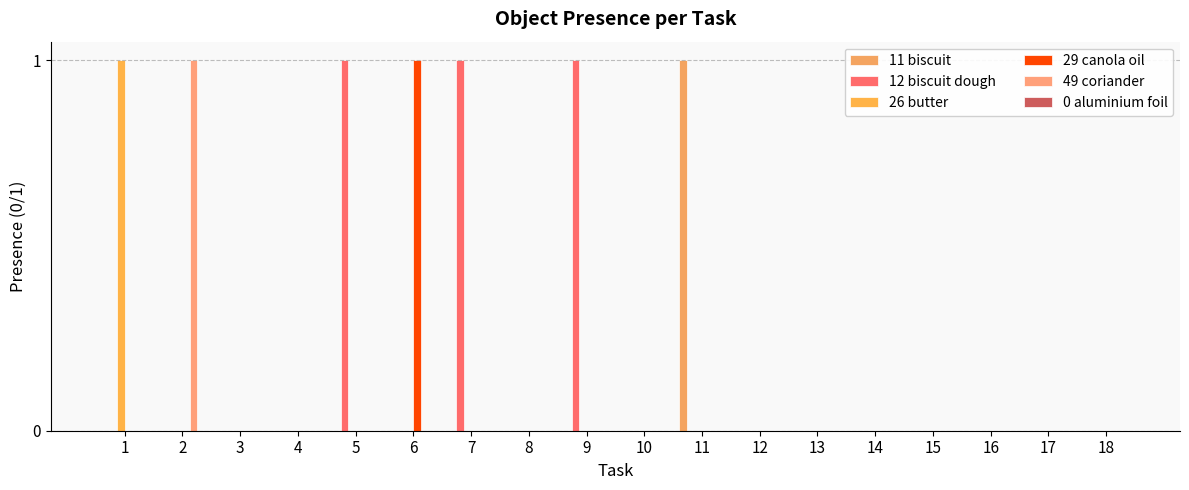

How many categories are shown in the chart?

18